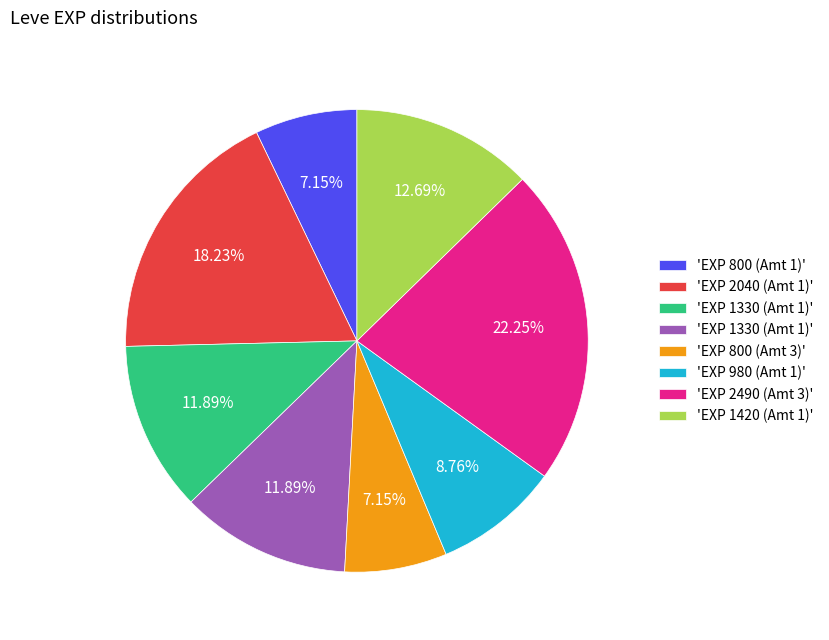

Is there any slice that represents more than half of the pie?

No